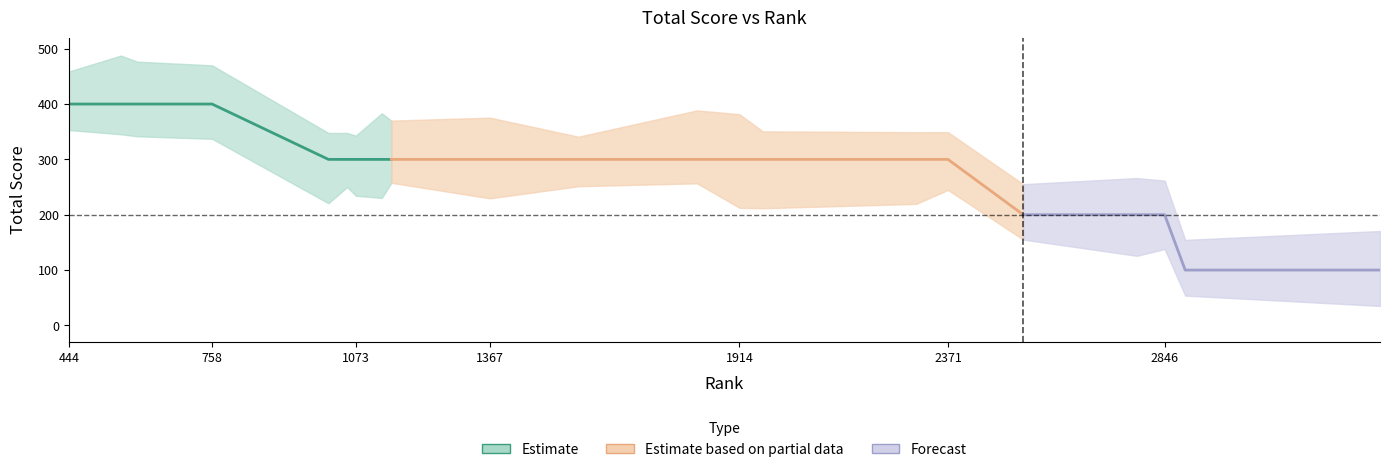

What value does the data have at 2891, to the nearest 10?

100